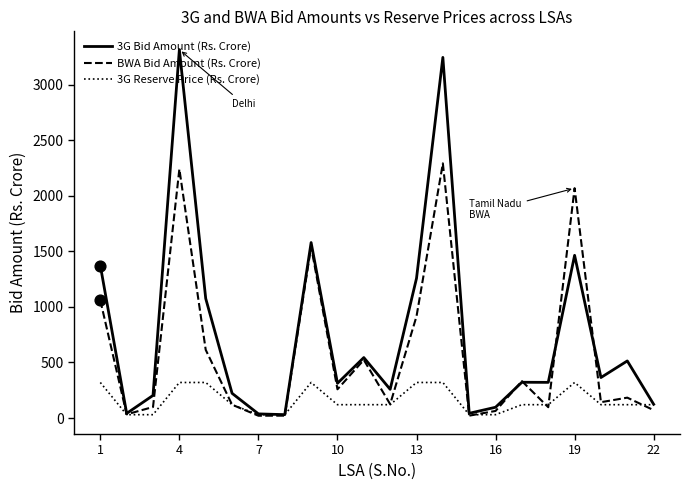

Which series has the largest range (max minus min)?

3G Bid Amount (Rs. Crore)